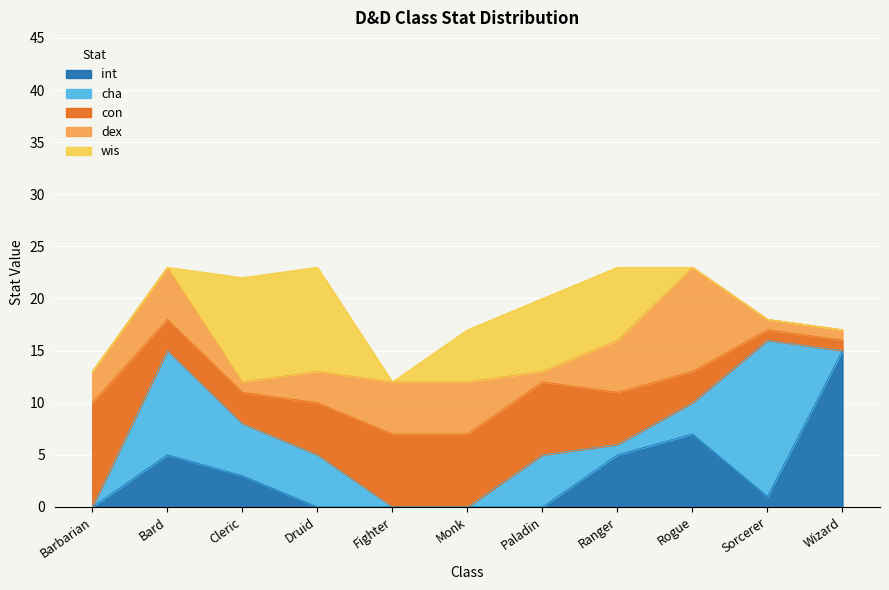

At which category is the sum across all series the highest?

Bard